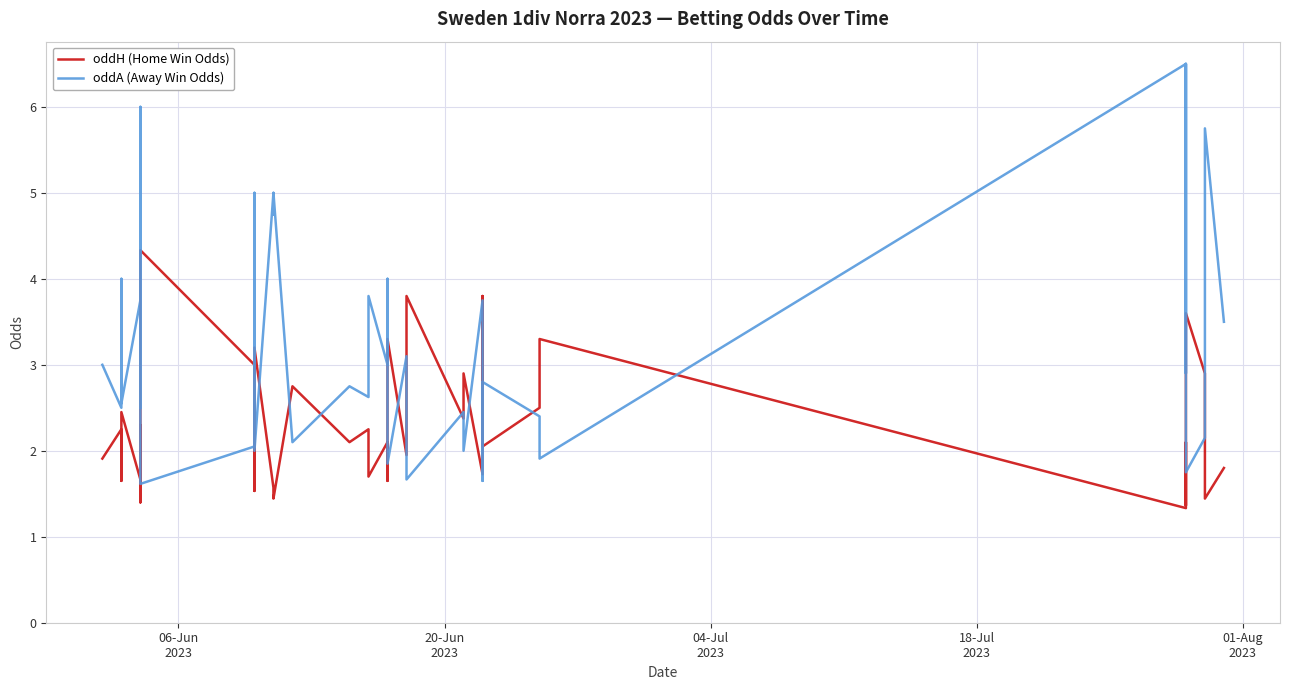

Is the value of oddA (Away Win Odds) at 5 greater than the value of oddH (Home Win Odds) at 32?

Yes